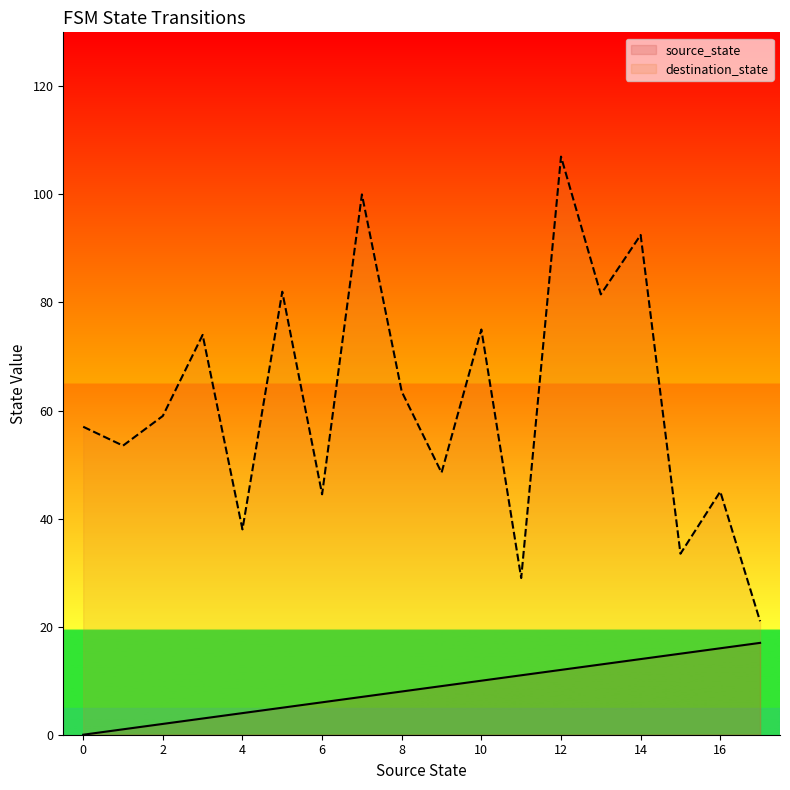

At which label is destination_state closest to 64?

8